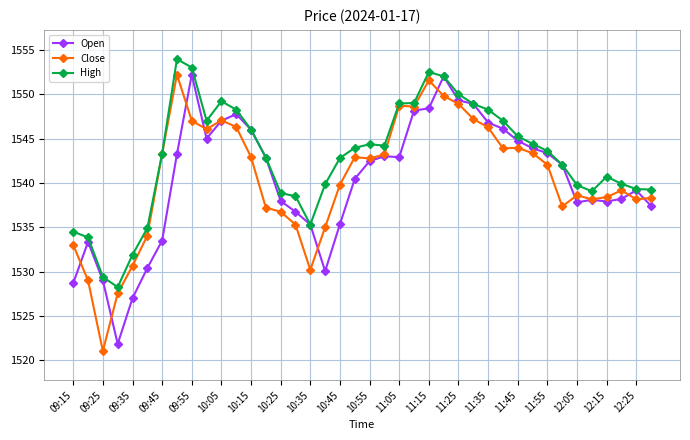

How many distinct data groups are displayed?

3